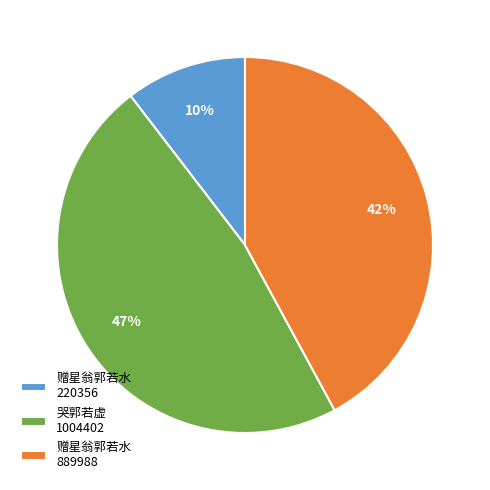

Is it true that 赠星翁郭若水 889988 is 42% of the pie?

True